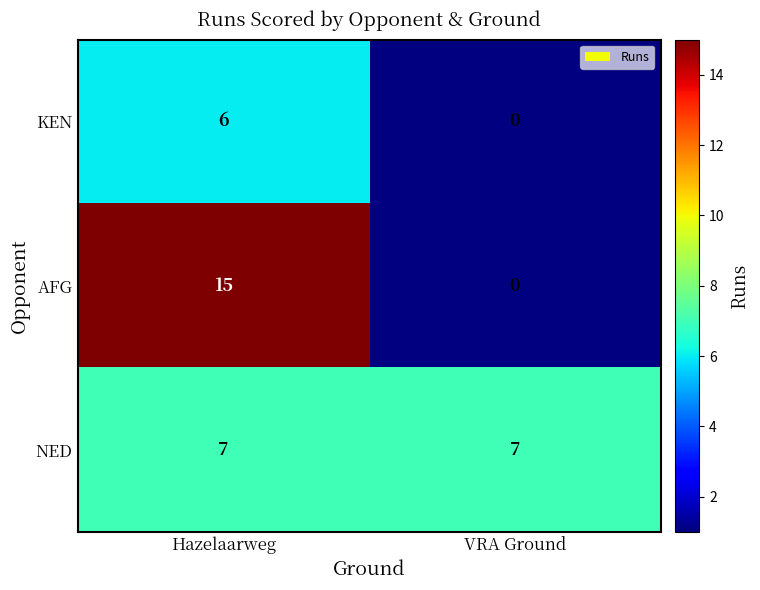

What is the difference between the highest and lowest values at Hazelaarweg?

9